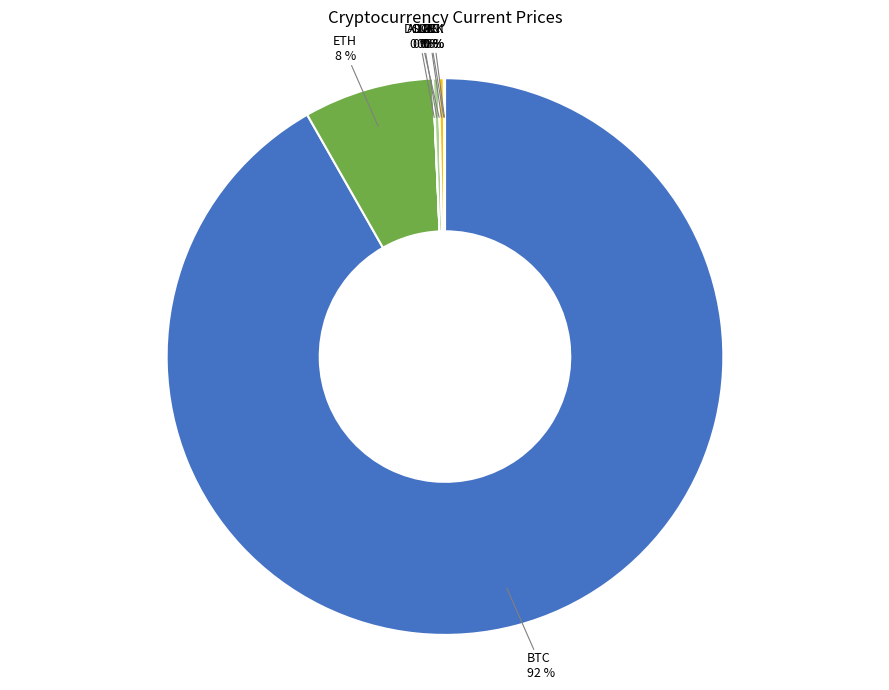

Which slice is the smallest?

DOGE